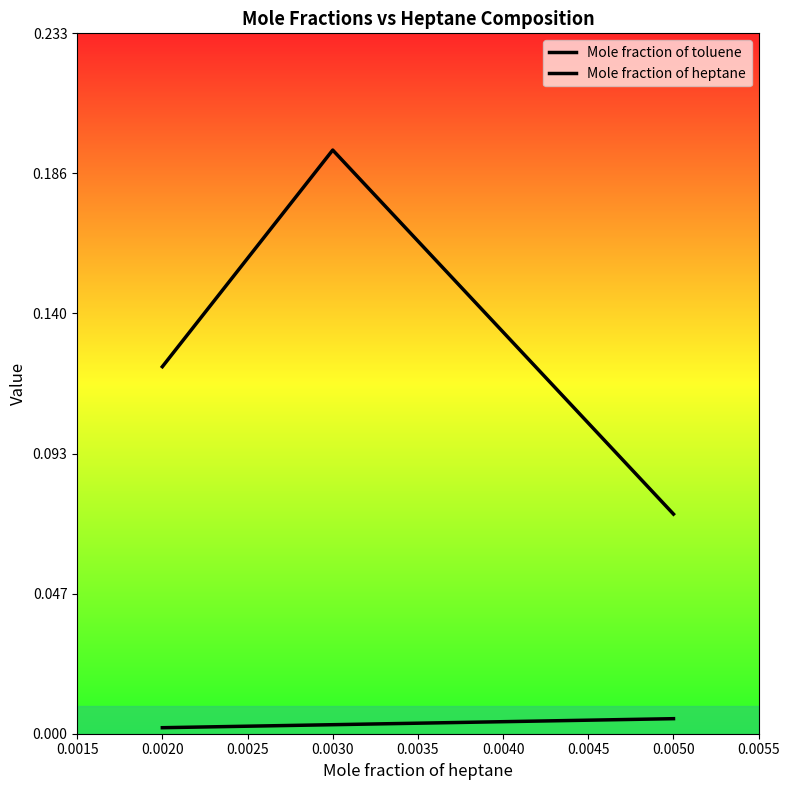

How many series are shown in this chart?

2